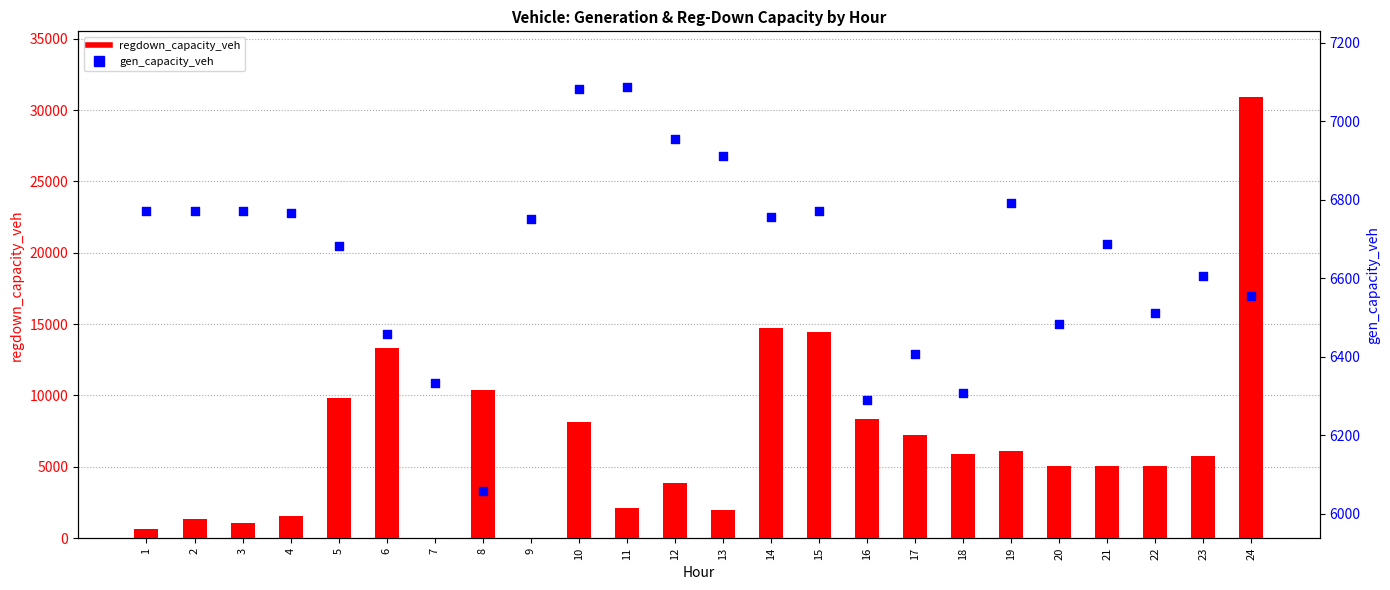

At how many categories does at least one series exceed 2185?

24